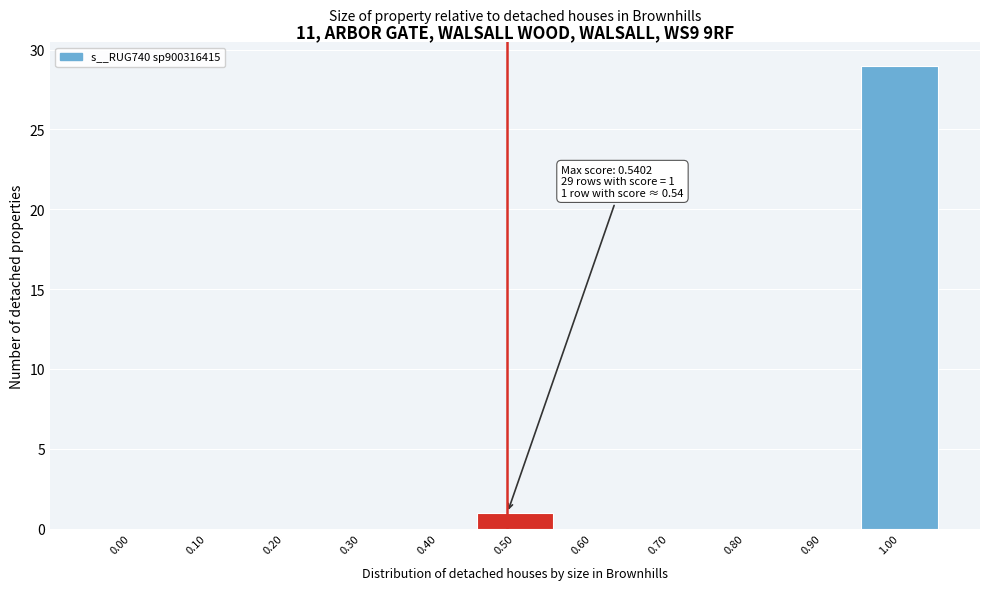

Reading right to left, transcribe all the data shown in this chart.

1.00=29	0.90=0	0.80=0	0.70=0	0.60=0	0.50=1	0.40=0	0.30=0	0.20=0	0.10=0	0.00=0